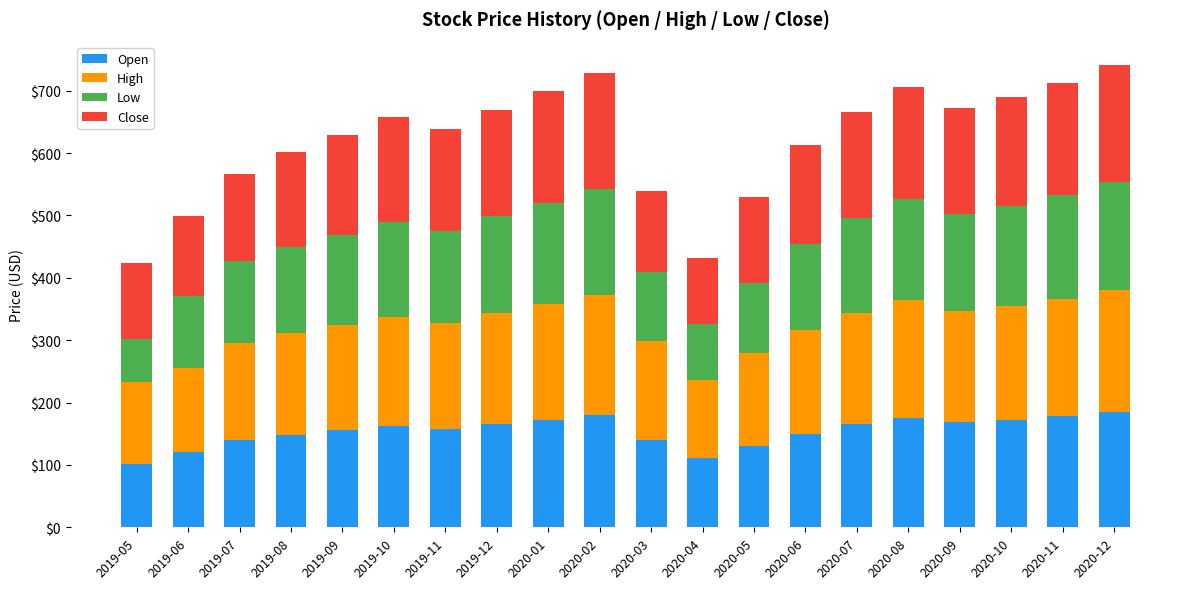

What is the total value across all series at 2020-11?

712.1